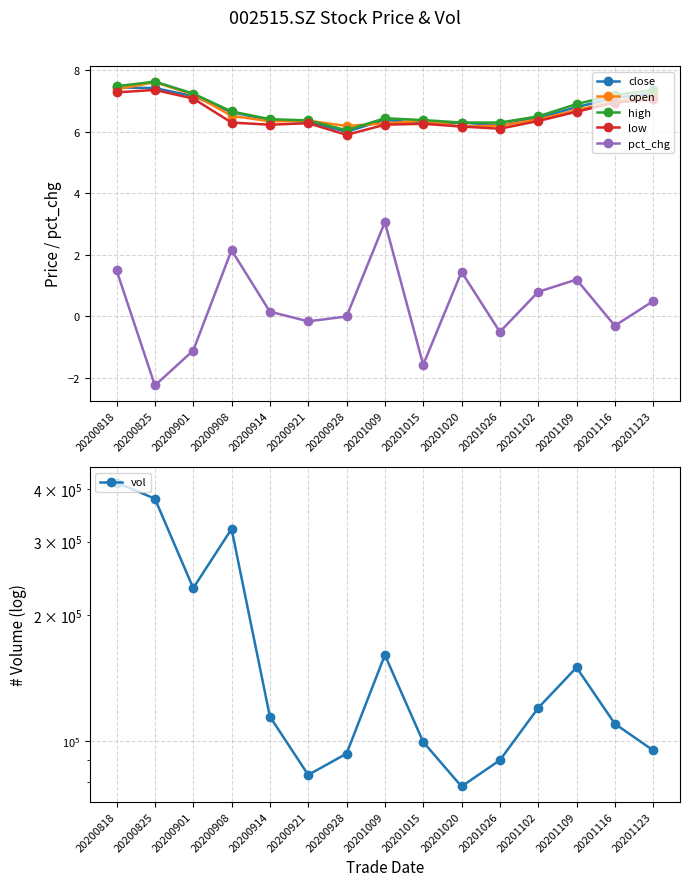

What is the sum of the pct_chg values at 20200928 and 20201015?

-1.6